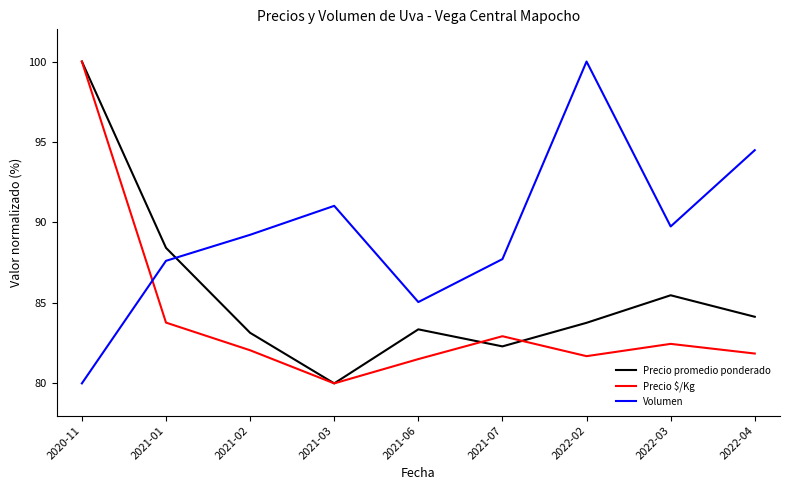

Does the chart have visible grid lines?

No